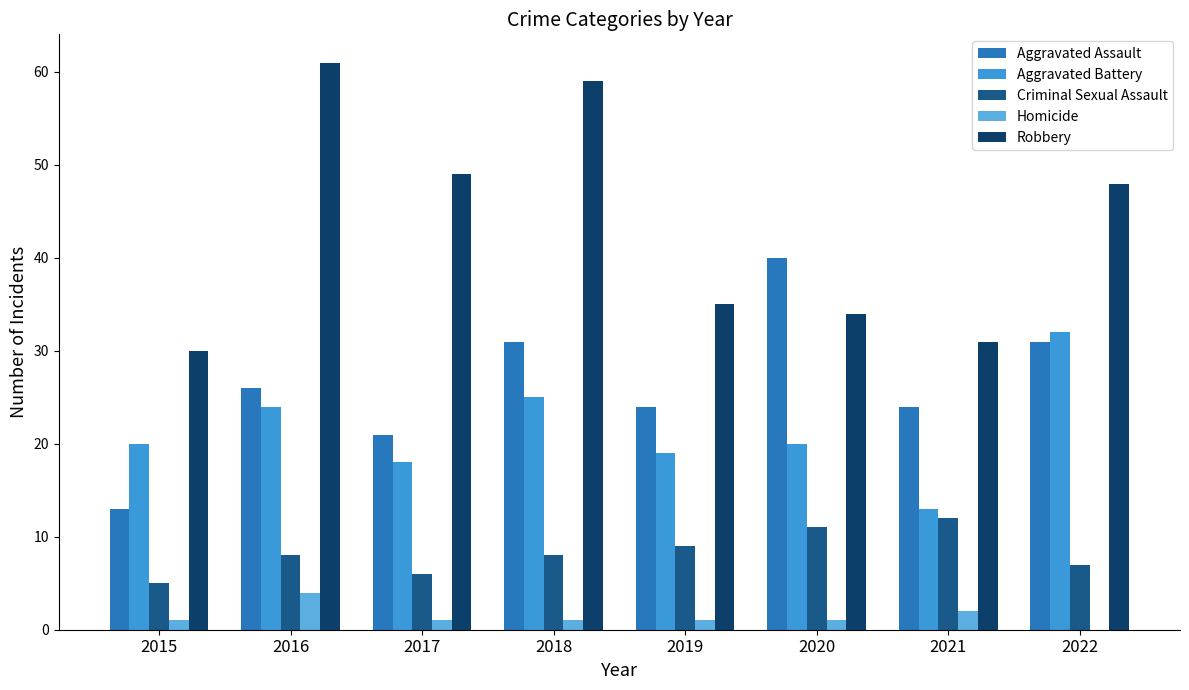

What is the total value across all series at 2017?

95